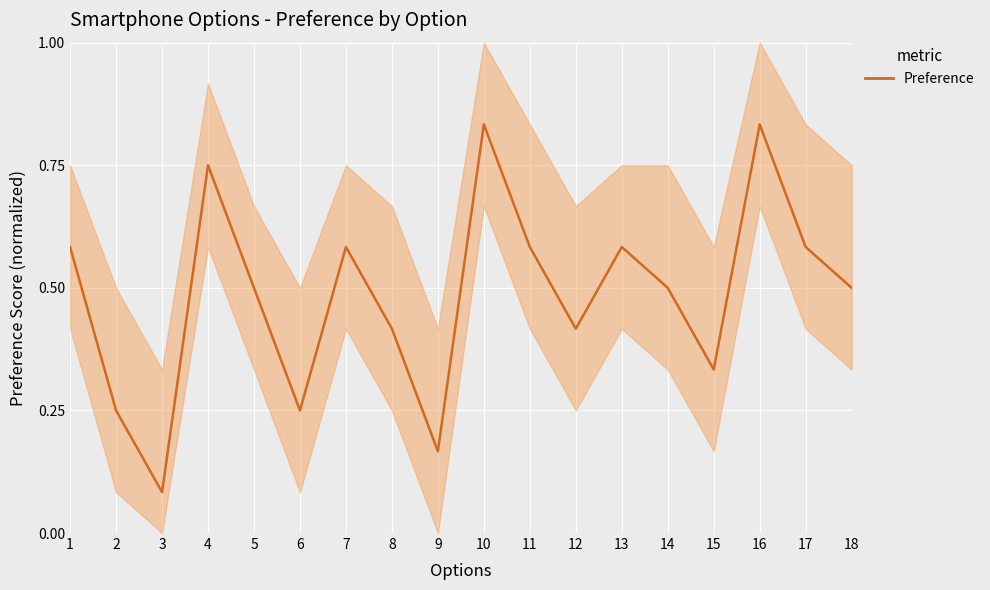

Rank the categories by value from lowest to highest.

3, 9, 2, 6, 15, 8, 12, 5, 14, 18, 1, 7, 11, 13, 17, 4, 10, 16